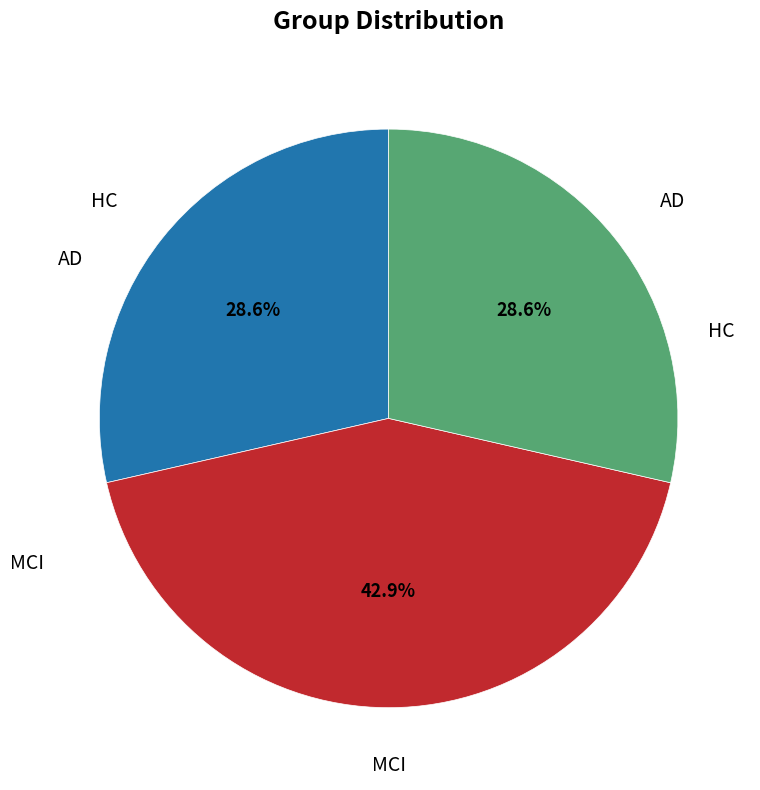

Is there any slice that represents more than half of the pie?

No